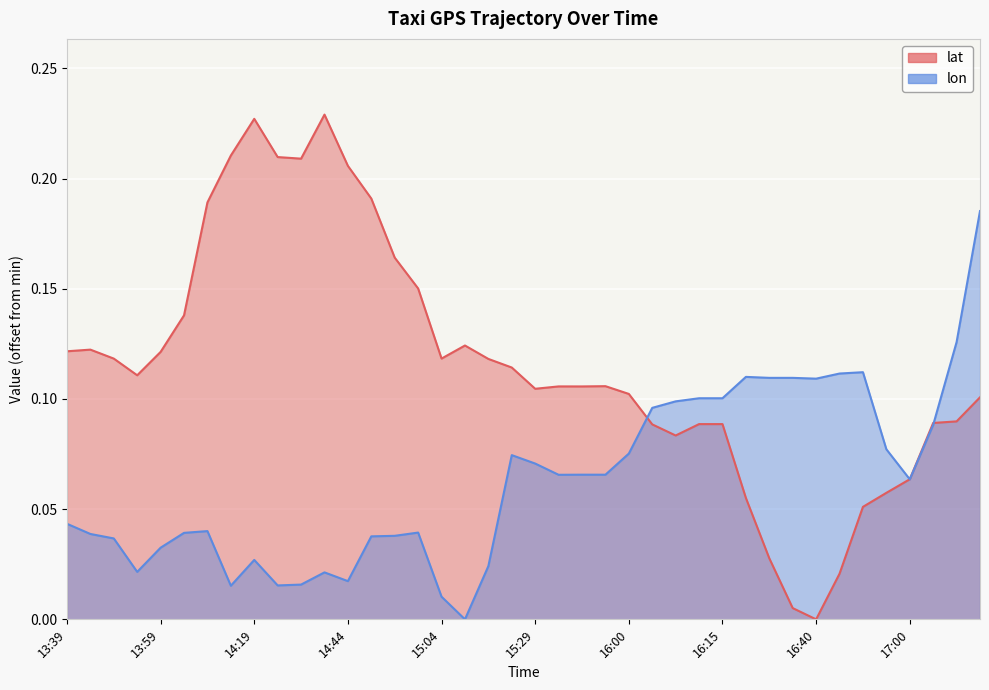

What is the difference between the maximum and minimum values in the lat series?

0.2